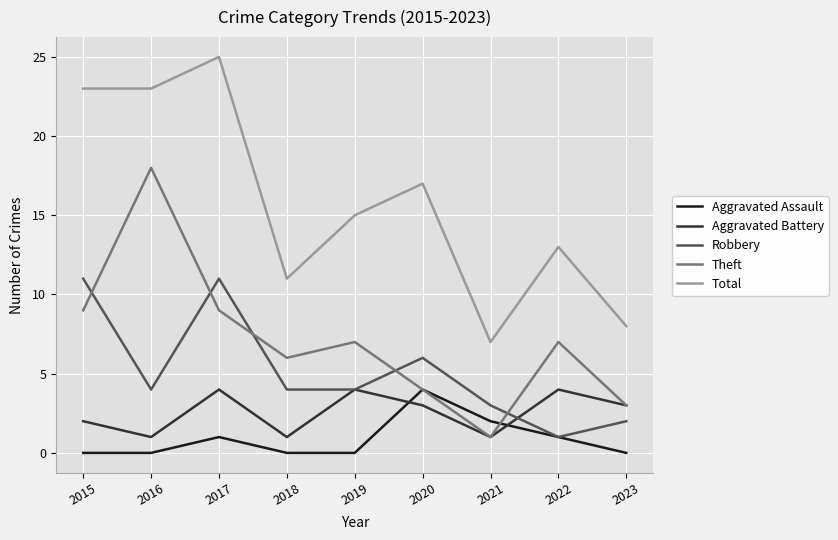

True or false: Aggravated Assault and Total intersect in this chart.

False